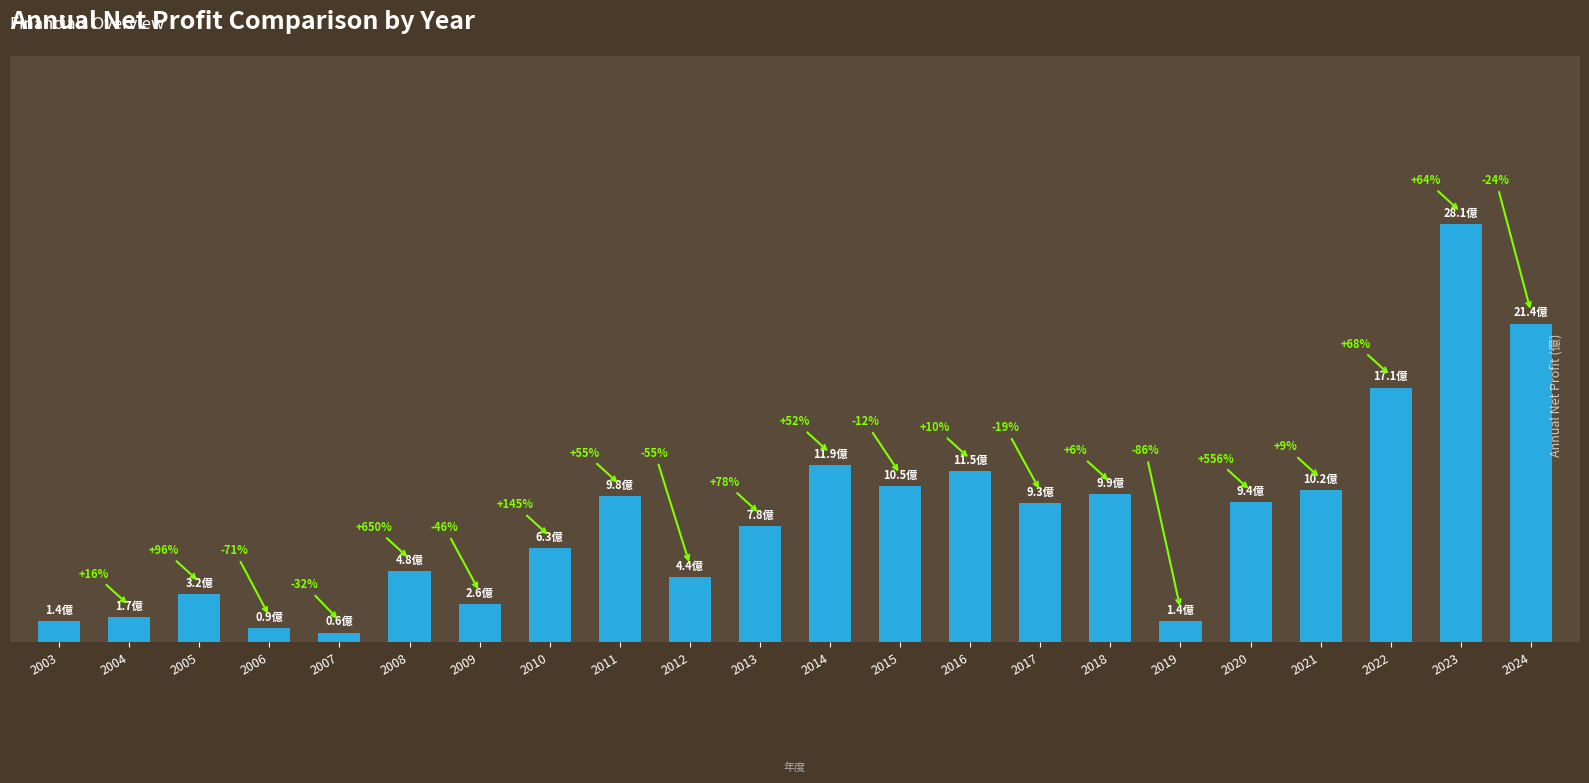

Does the chart contain any negative values?

No